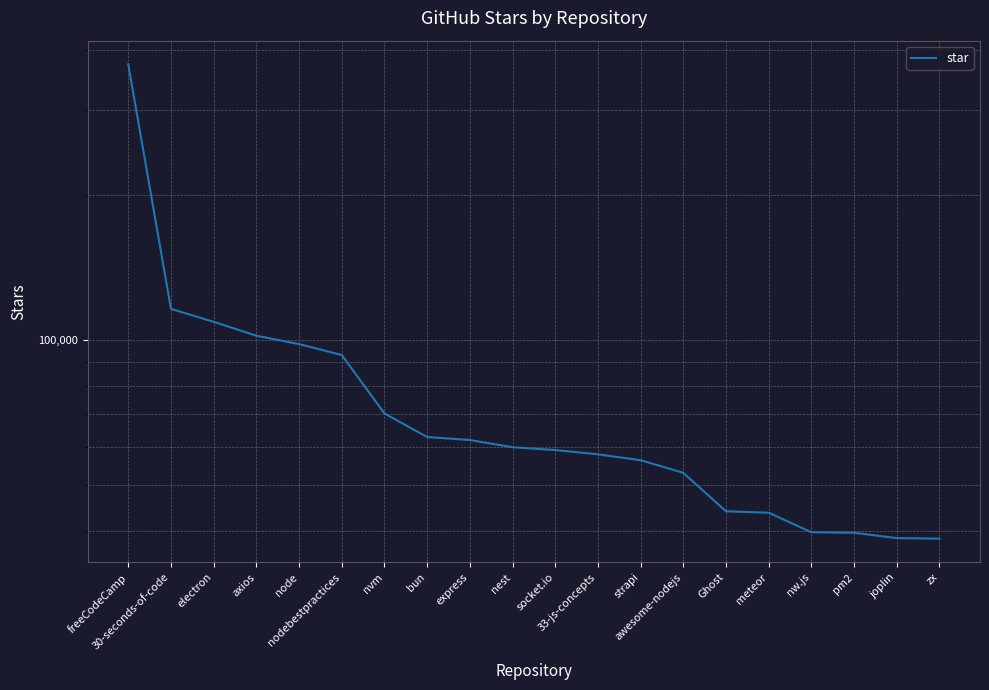

At which category does the chart reach its minimum across all series?

zx